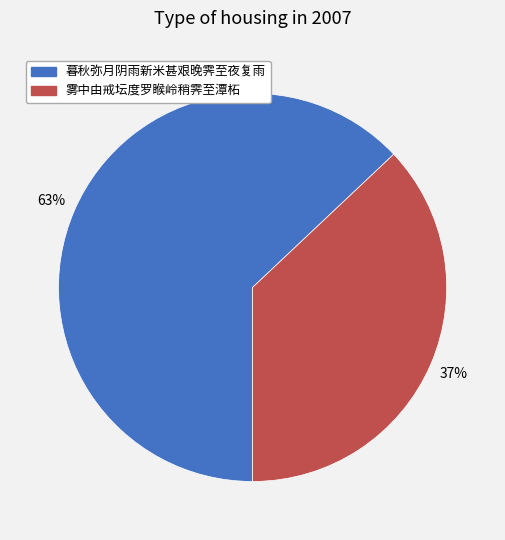

What is the largest slice in the pie chart?

暮秋弥月阴雨新米甚艰晚霁至夜复雨